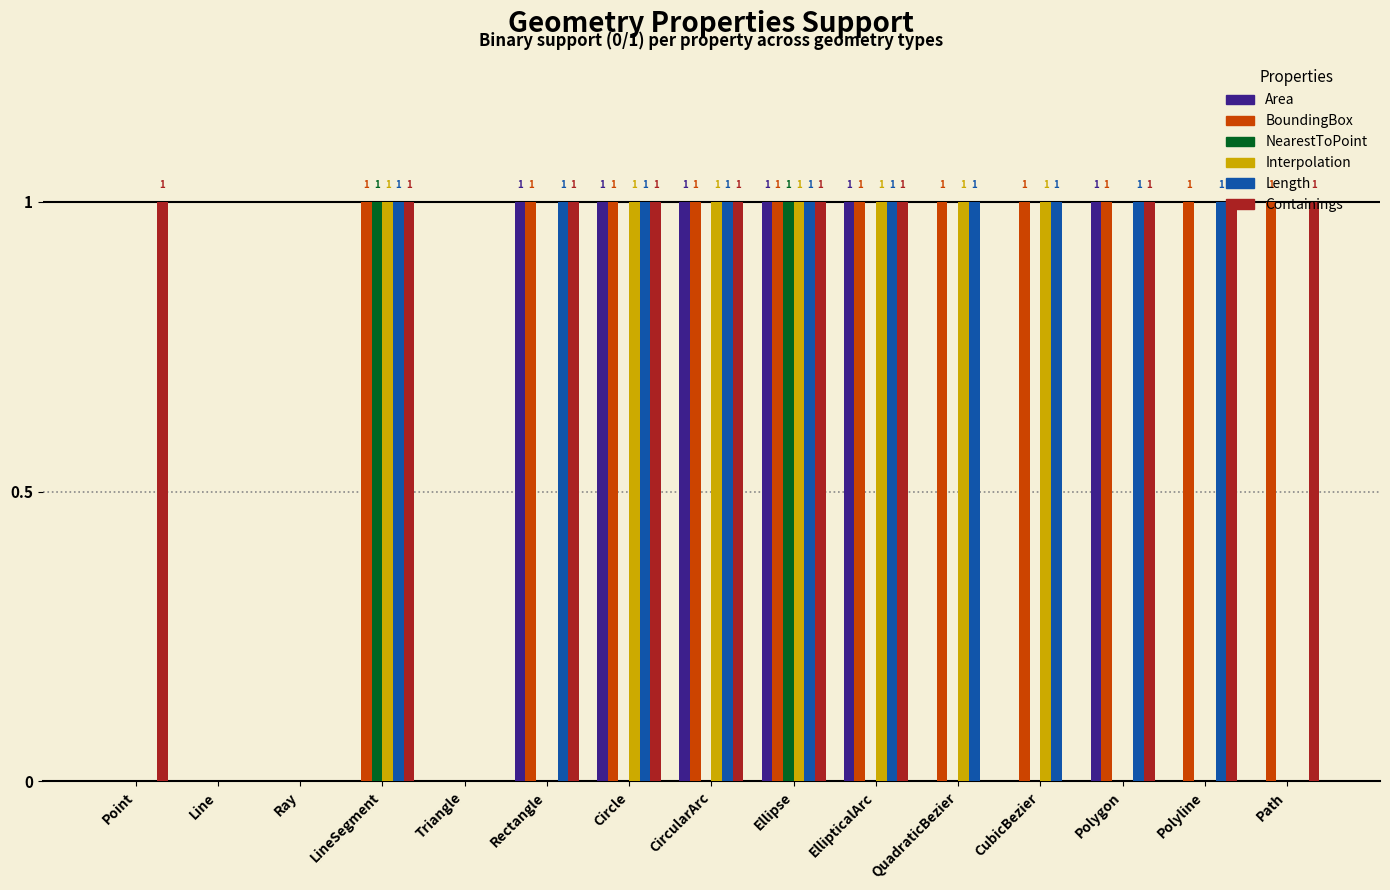

Reading left to right, extract all data points from this chart.

Area: 0	0	0	0	0	1	1	1	1	1	0	0	1	0	0
BoundingBox: 0	0	0	1	0	1	1	1	1	1	1	1	1	1	1
NearestToPoint: 0	0	0	1	0	0	0	0	1	0	0	0	0	0	0
Interpolation: 0	0	0	1	0	0	1	1	1	1	1	1	0	0	0
Length: 0	0	0	1	0	1	1	1	1	1	1	1	1	1	0
Containings: 1	0	0	1	0	1	1	1	1	1	0	0	1	1	1